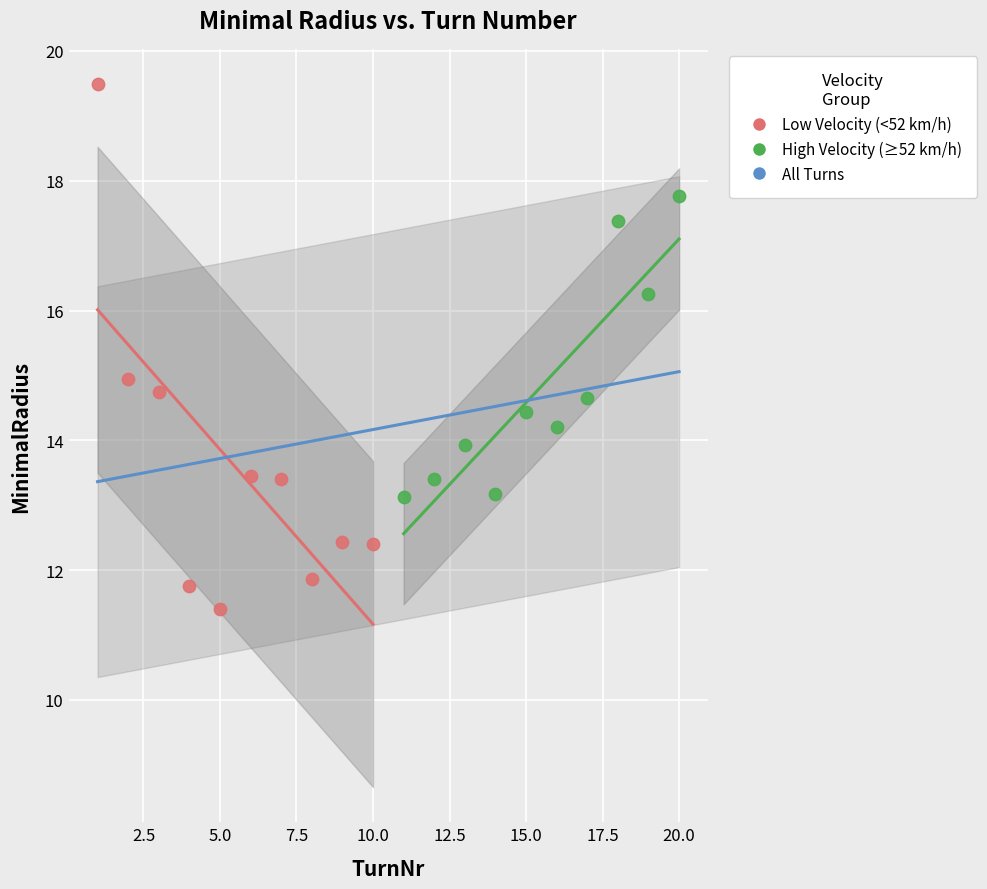

Which series has the widest spread of Y values?

Low Velocity (<52 km/h)